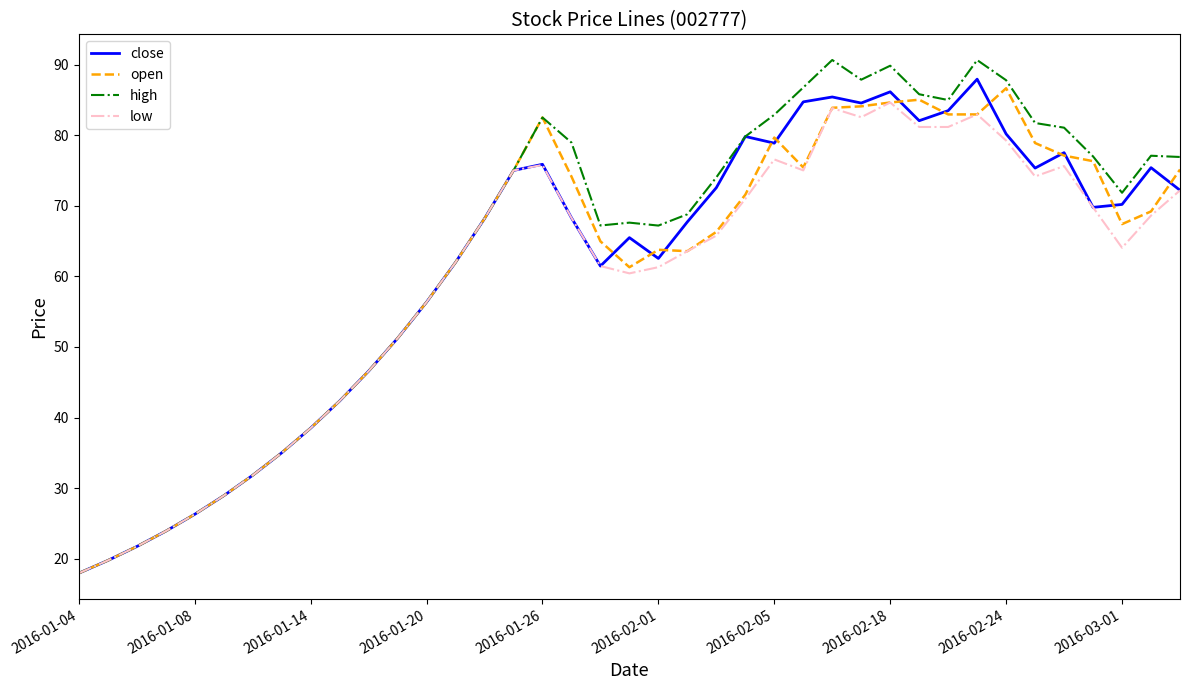

Which series has the largest range (max minus min)?

high